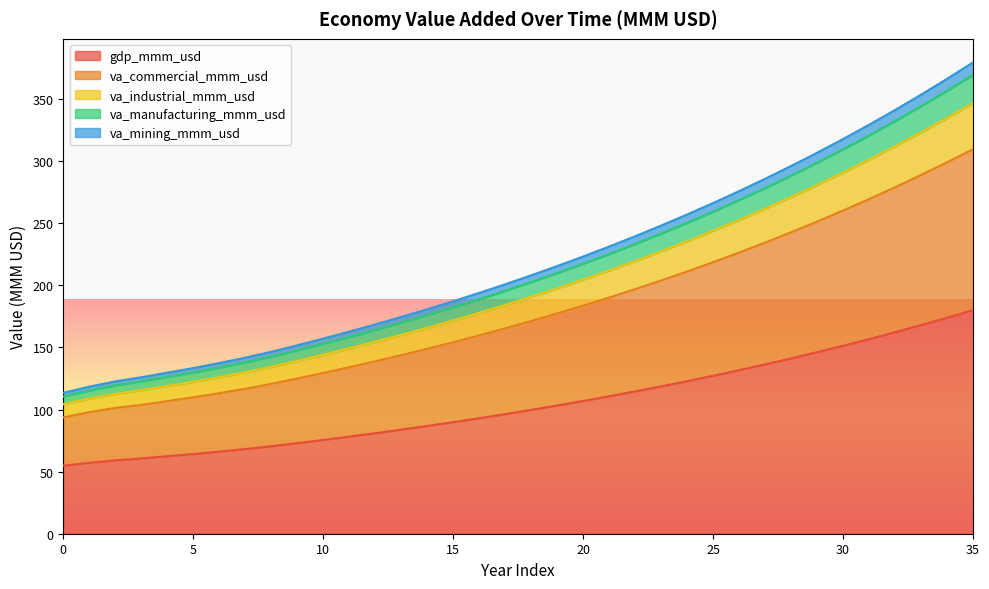

What is the maximum value for gdp_mmm_usd?

180.1